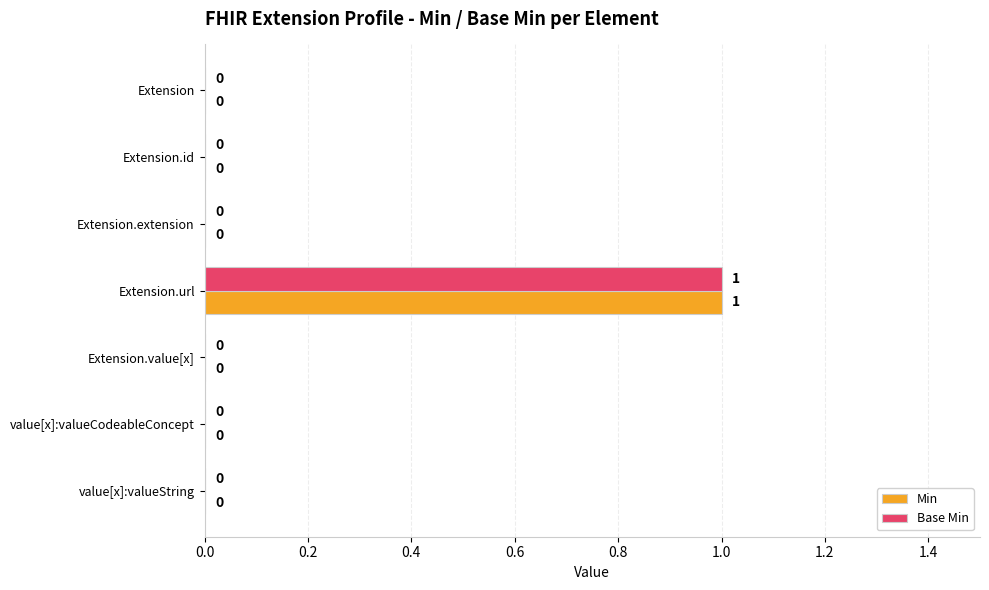

What are all the series names shown in the legend?

Min, Base Min